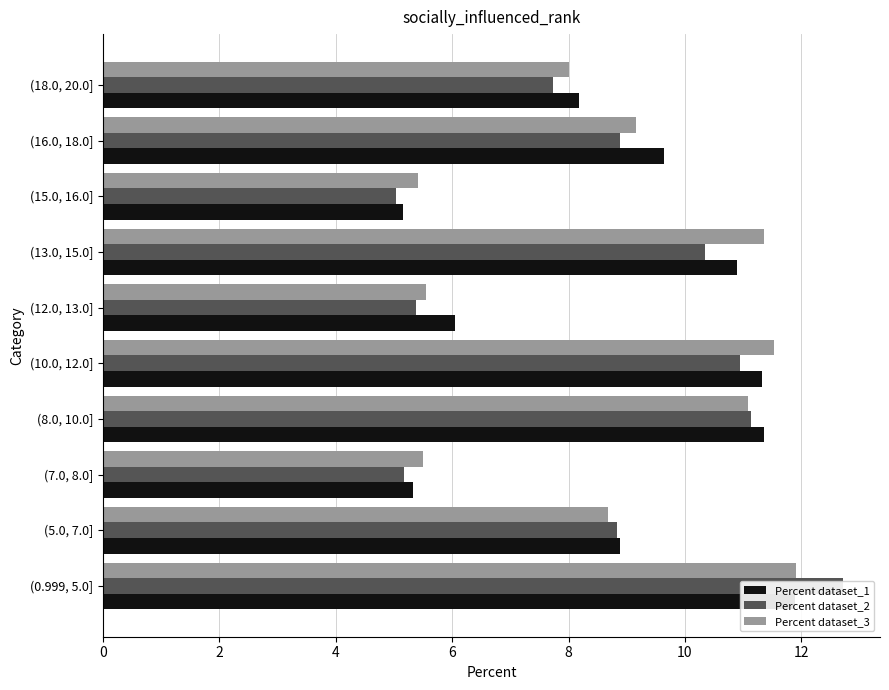

What is the average value of the Percent dataset_2 series?

8.6